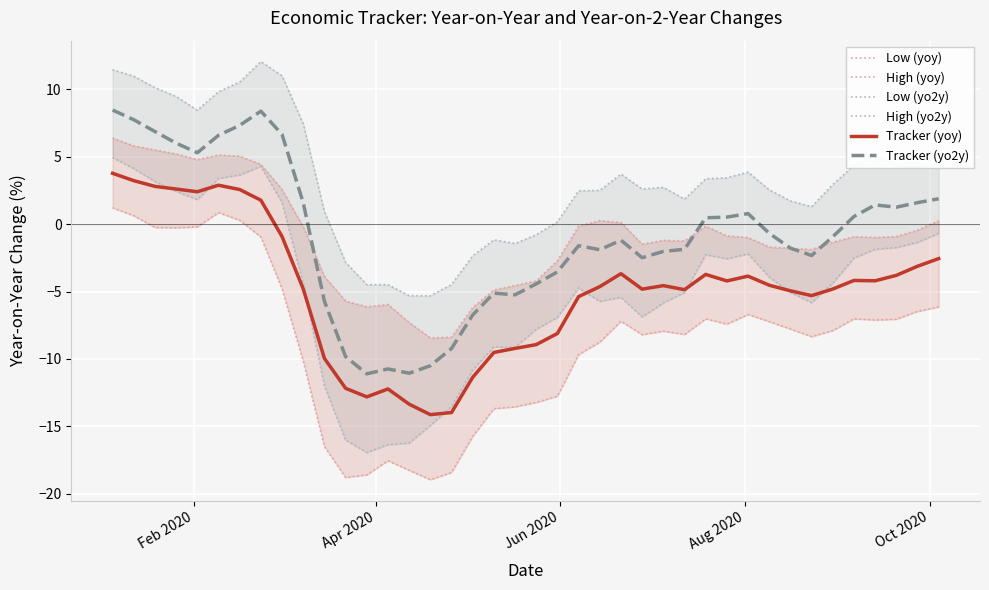

Which series has the largest total across all categories?

High (yo2y)